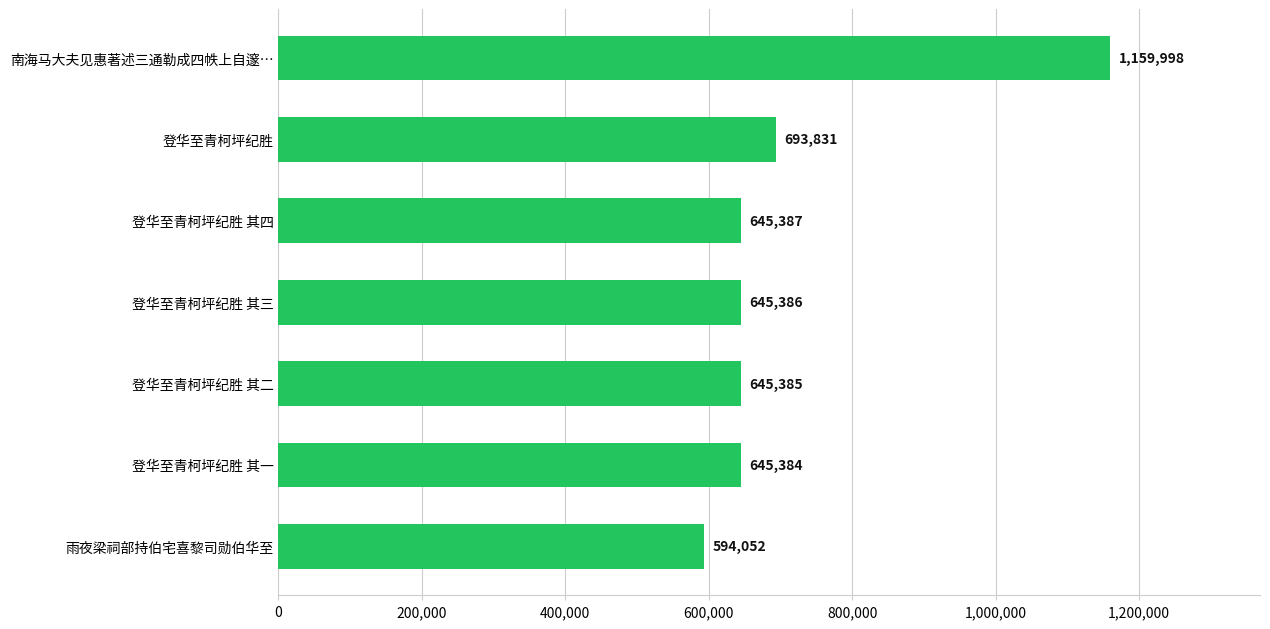

Does the chart contain any negative values?

No